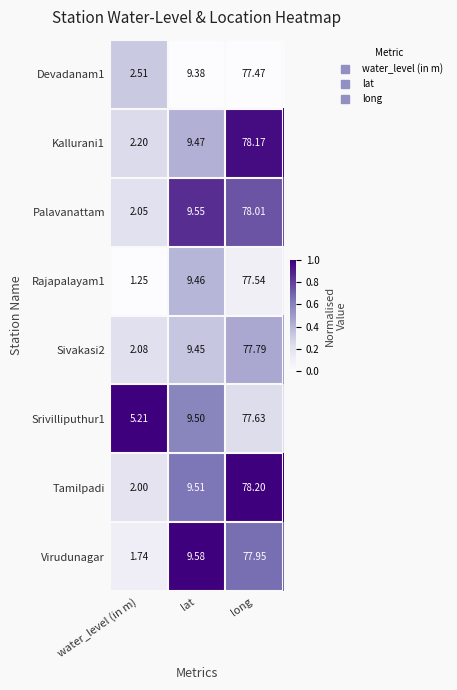

At which label does Kallurani1 reach its minimum?

water_level (in m)